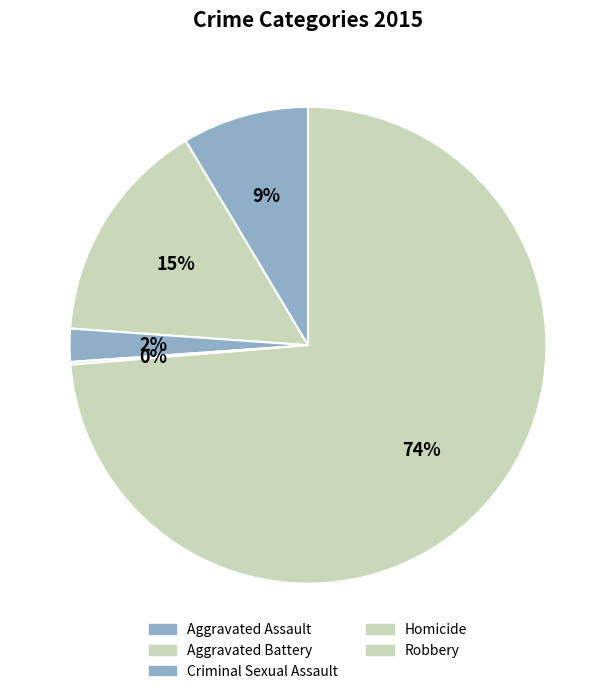

Which category has the smallest portion of the pie?

Homicide